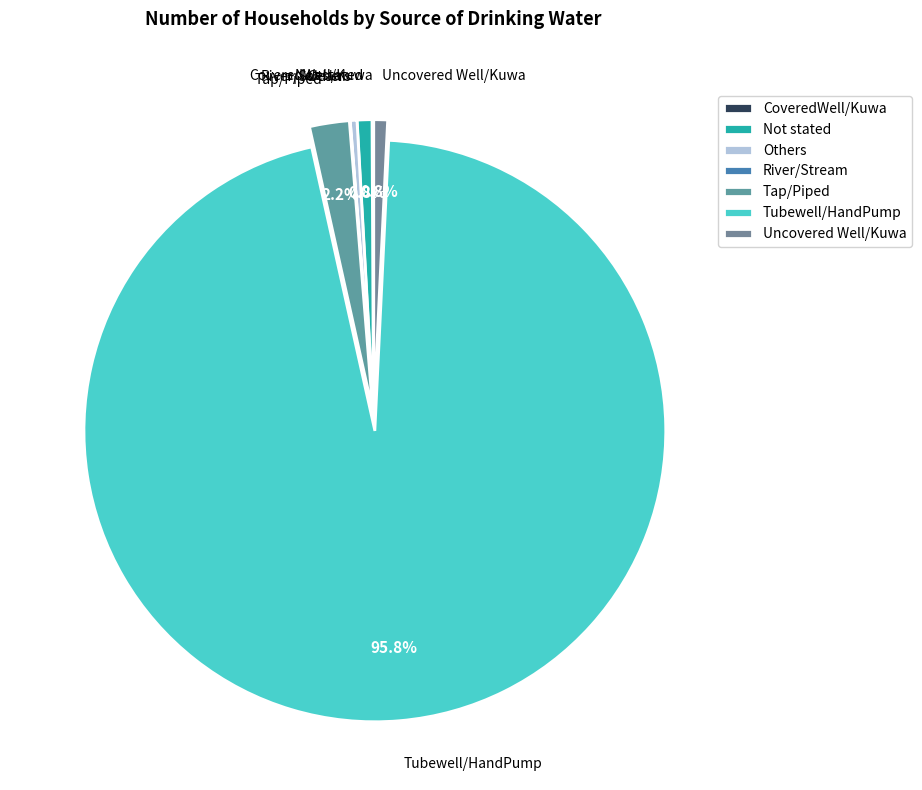

What is the ratio of the value at Others to the value at Uncovered Well/Kuwa?

0.5